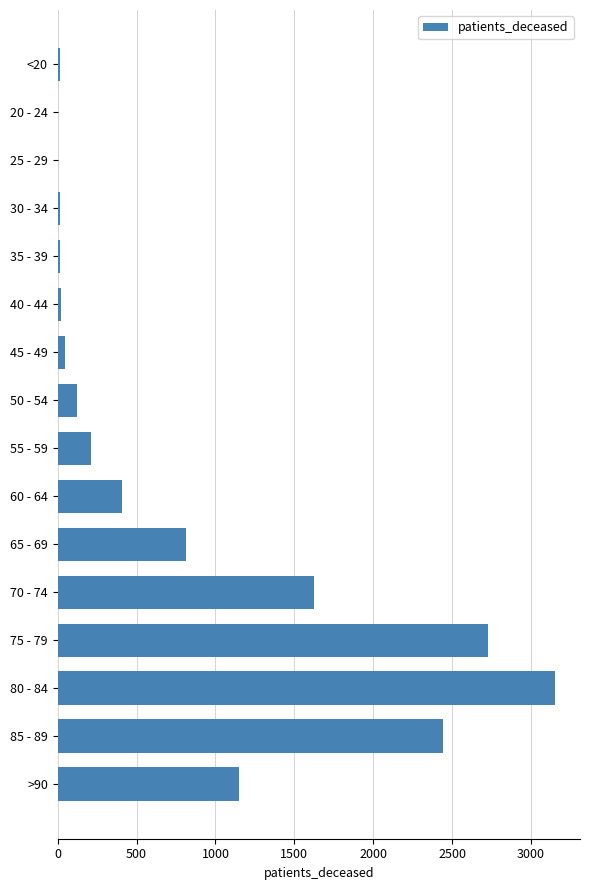

What is the change in value from 55 - 59 to 60 - 64?

+198